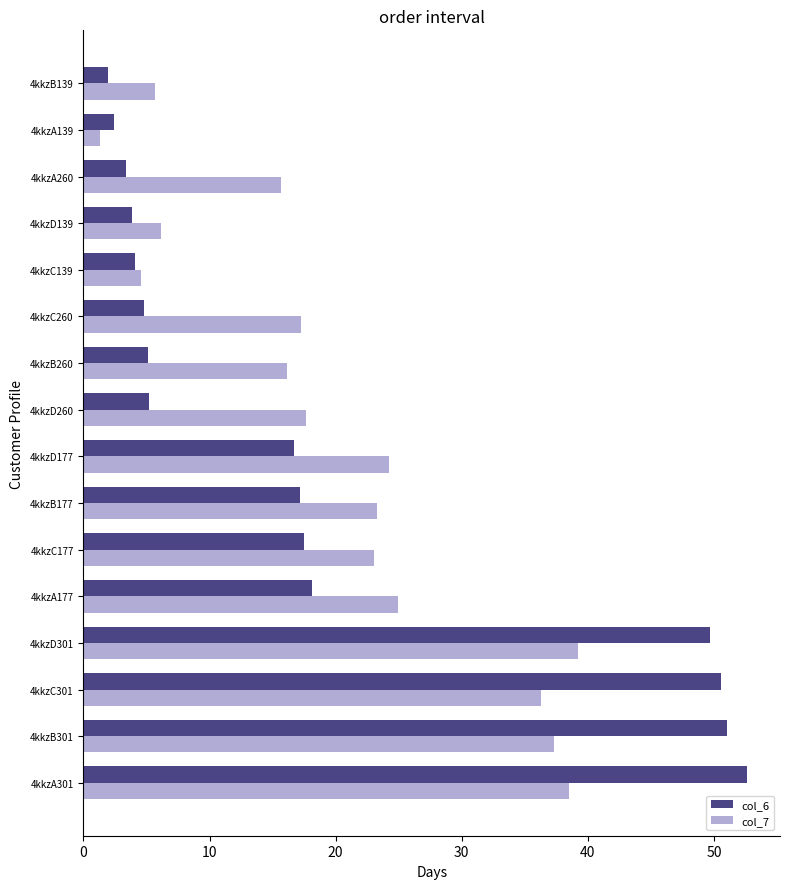

What is the difference between the second highest and minimum values in the col_7 series?

37.2